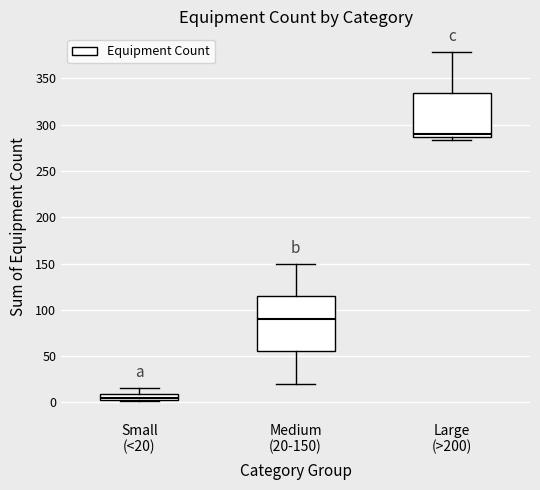

Where is the upper edge of the box for Large (>200) on the y-axis? The values are not printed on the chart, so give them approximately, as read against the axis.

335